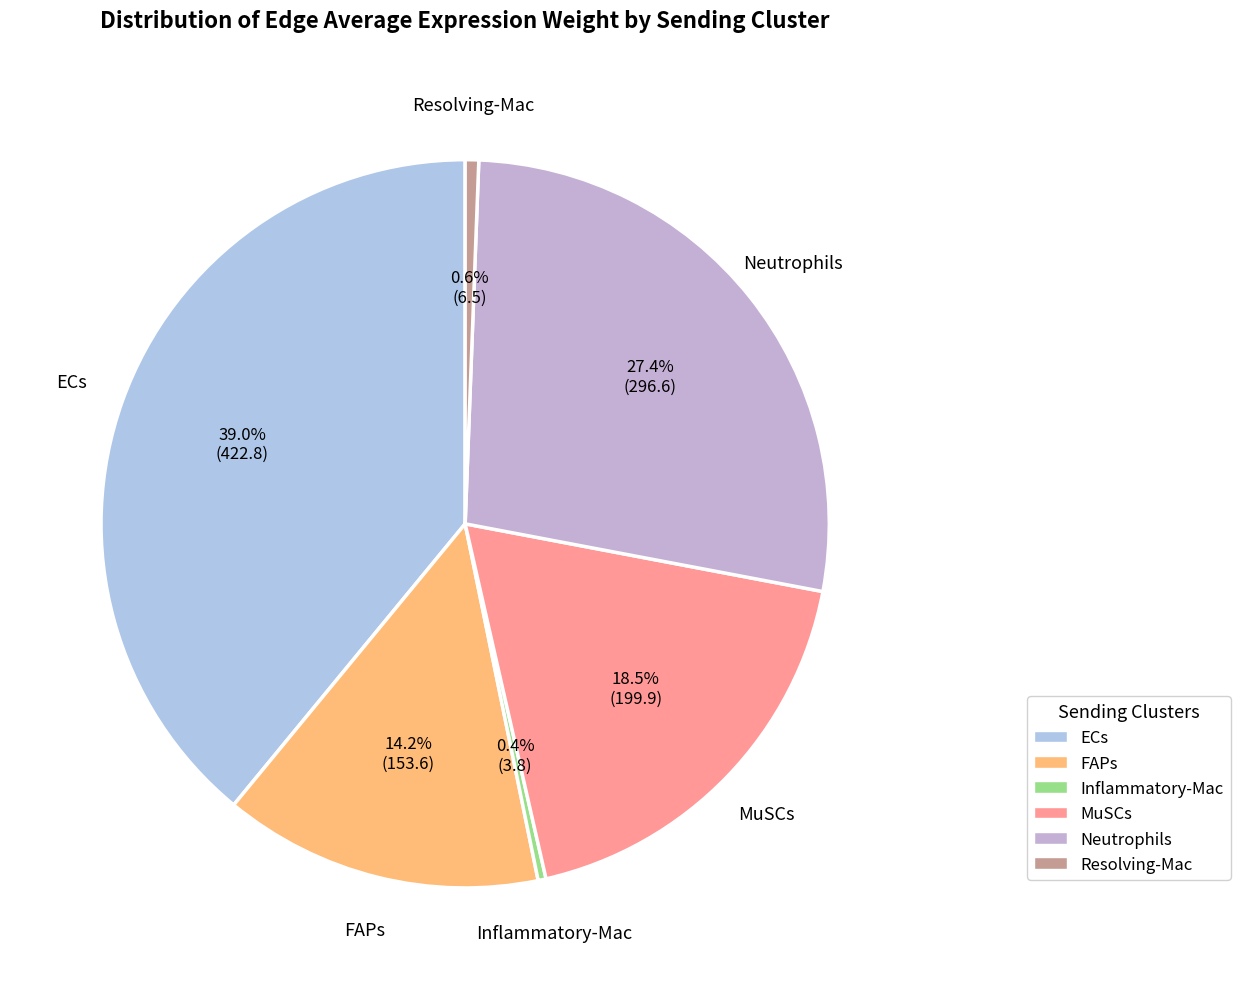

Is there any slice that represents more than half of the pie?

No